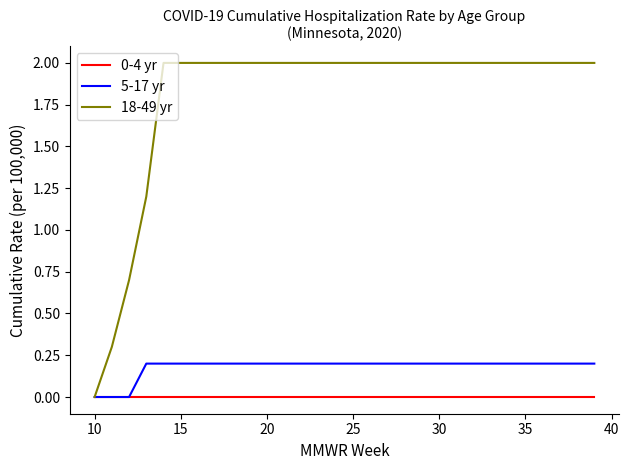

Which series has the largest range (max minus min)?

18-49 yr